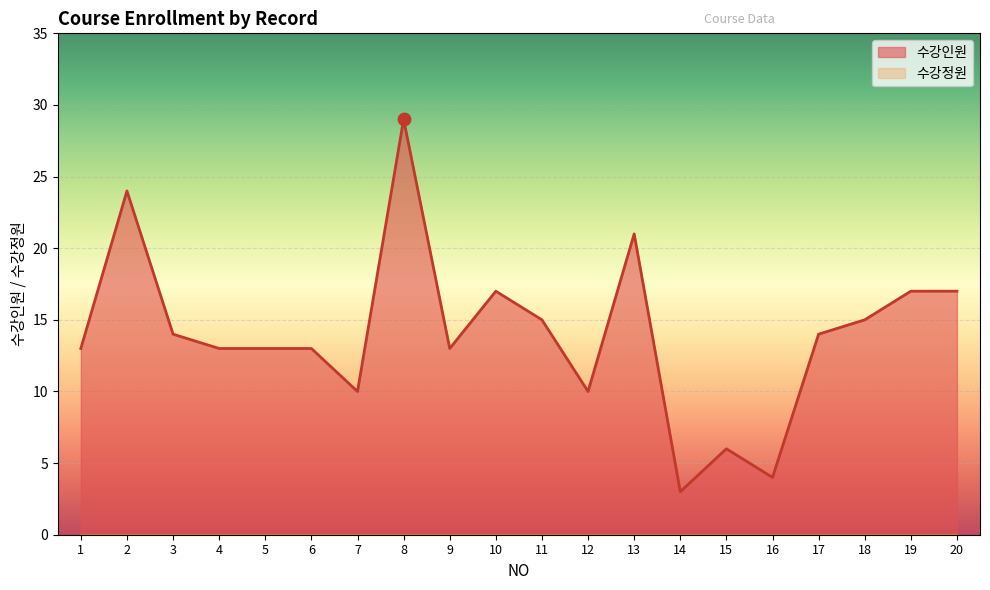

What is the change in value from 7 to 17?

+4